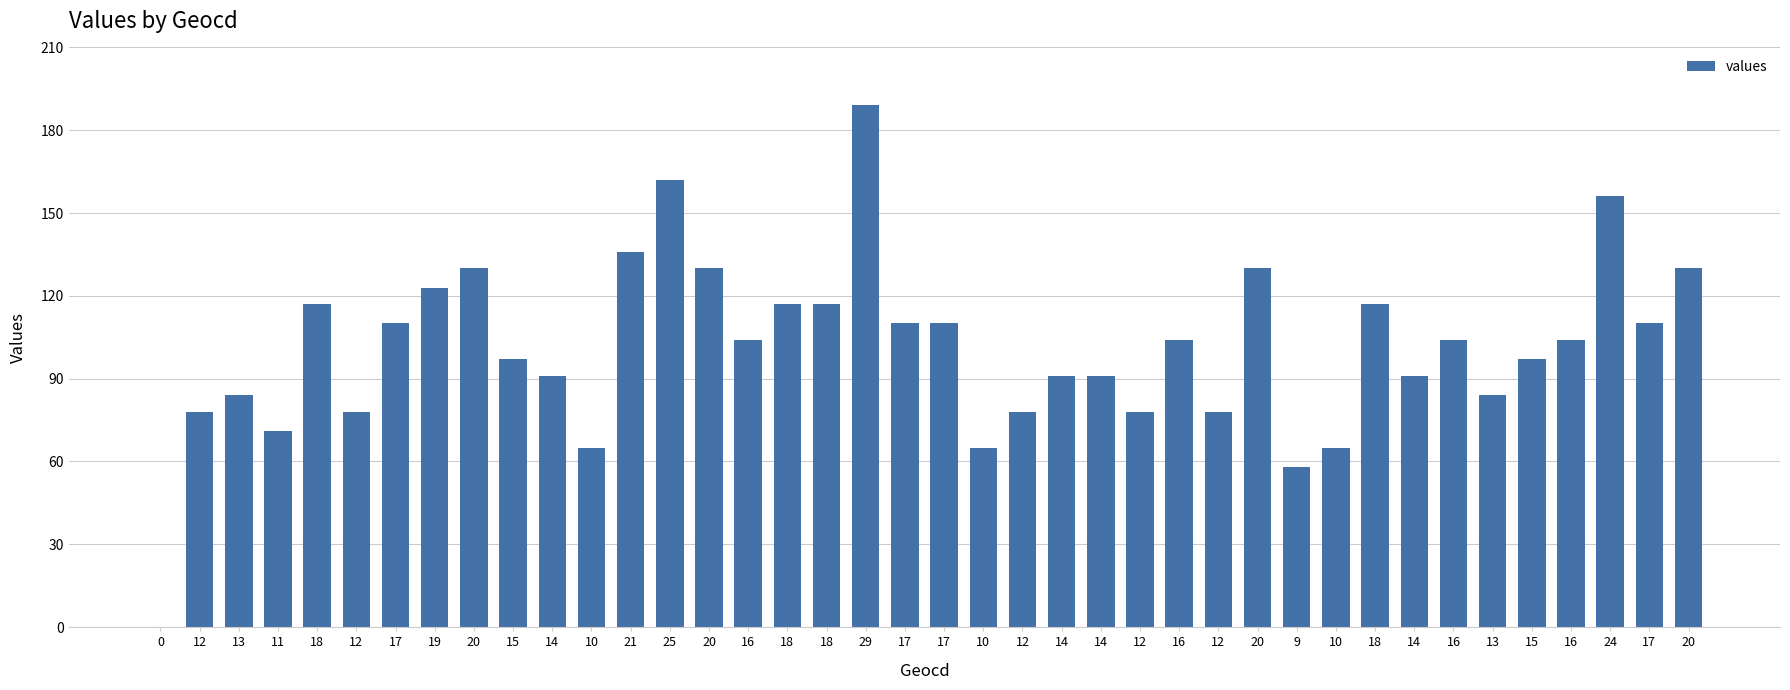

How many positive values are there?

39